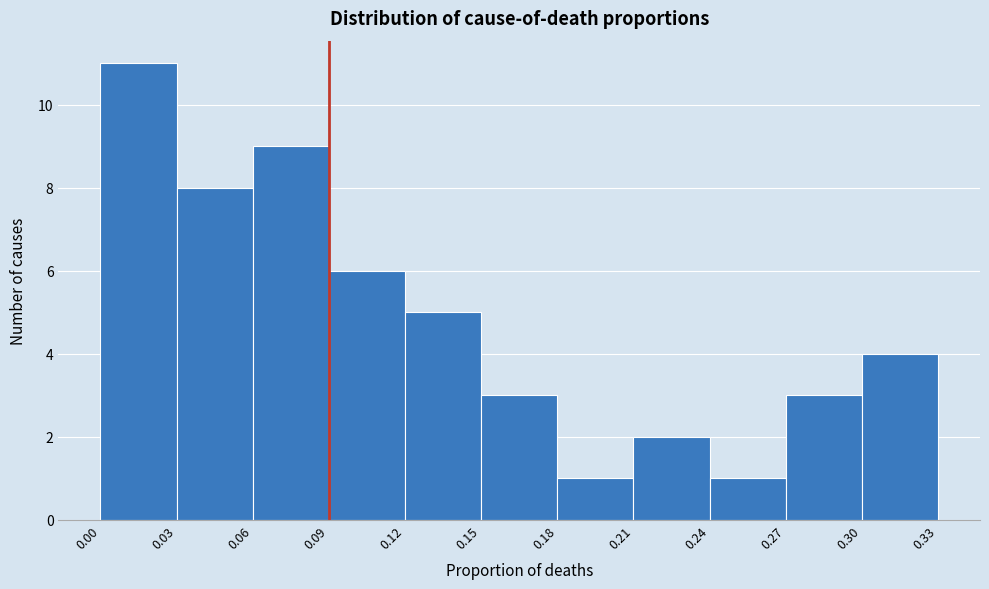

Reading left to right, list every bar in this chart as the range it spans on the x-axis followed by its height. The values are not printed on the chart, so give them approximately, as read against the axis.

0.00 to 0.03: 11
0.03 to 0.06: 8
0.06 to 0.09: 9
0.09 to 0.12: 6
0.12 to 0.15: 5
0.15 to 0.18: 3
0.18 to 0.21: 1
0.21 to 0.24: 2
0.24 to 0.27: 1
0.27 to 0.30: 3
0.30 to 0.33: 4